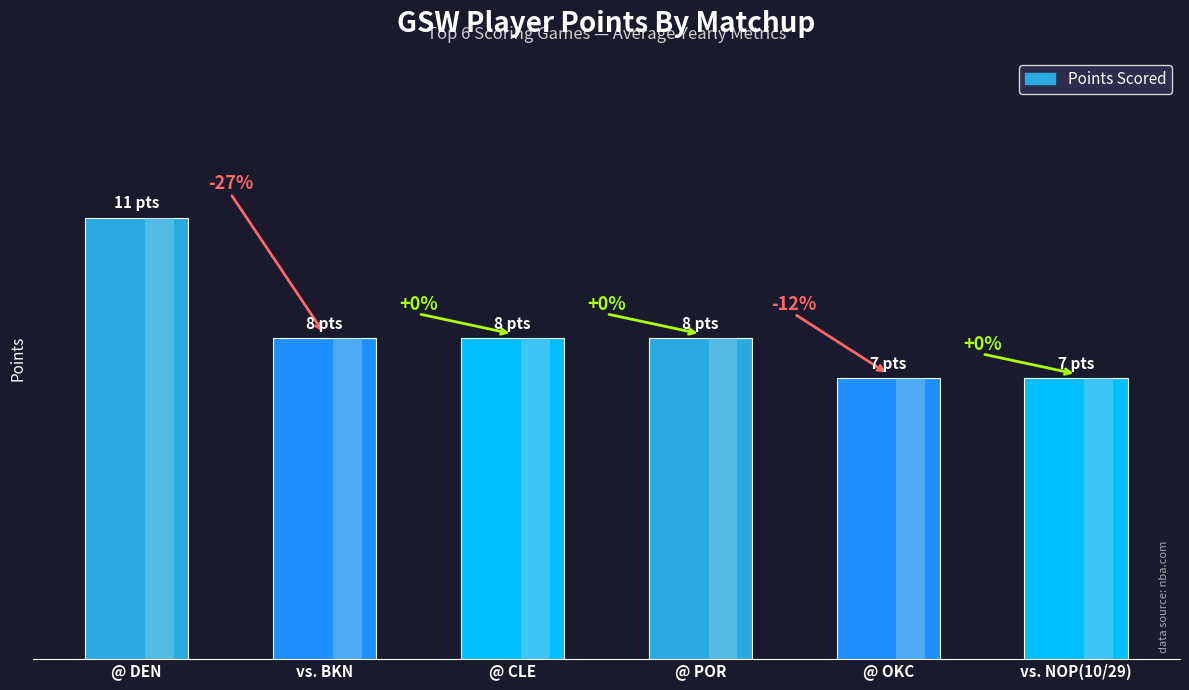

What is the value of the 4th bar from the left?

8